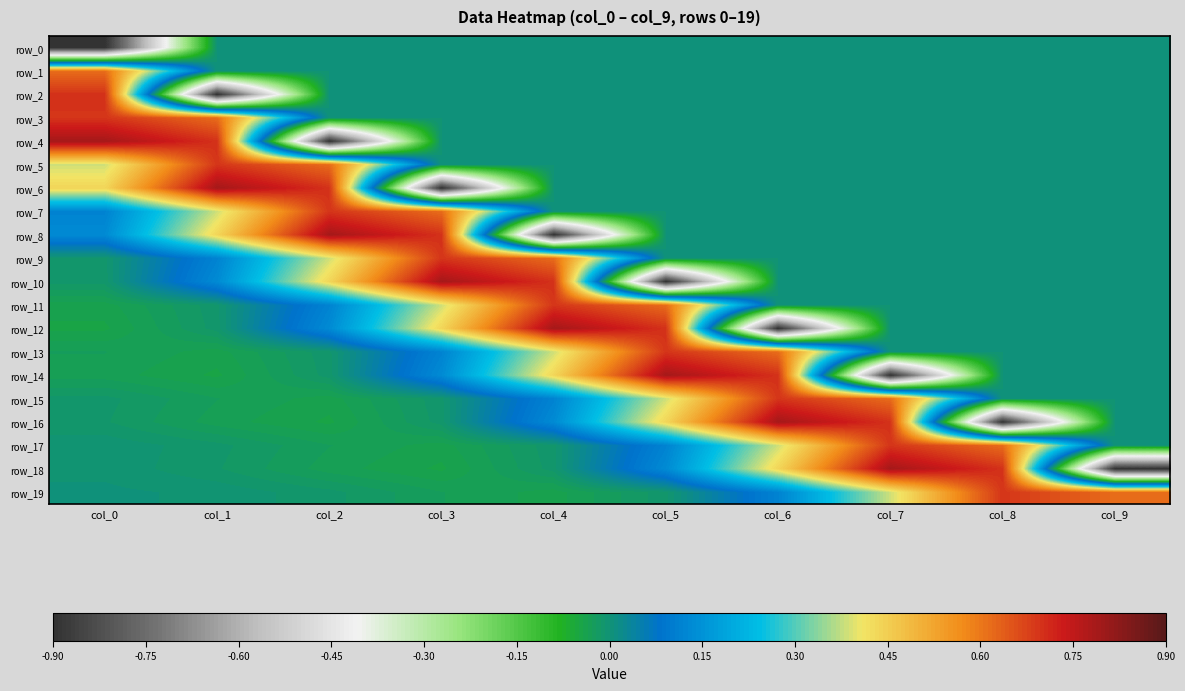

How many values in row_10 are above zero?

4